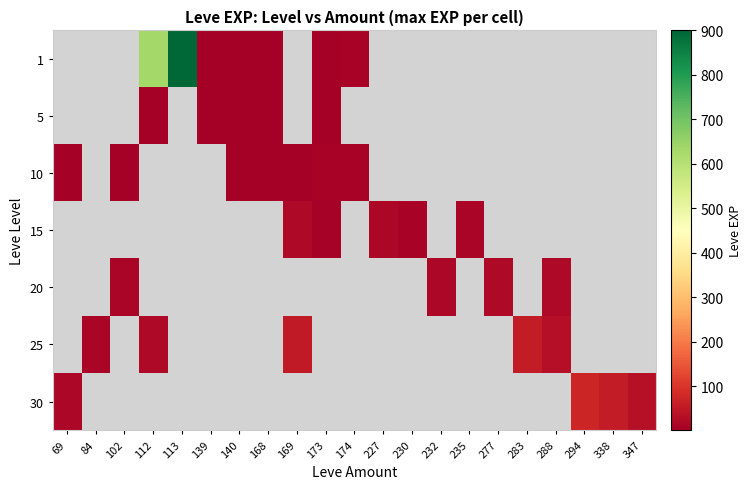

Count the number of data series in this chart.

7